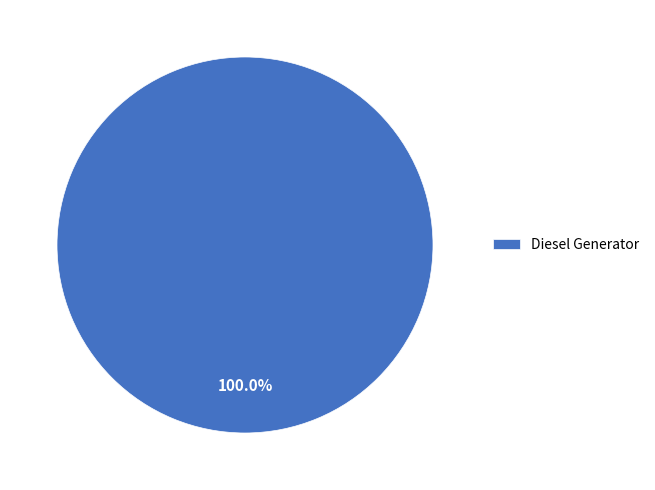

The Diesel Generator slice represents 100% of the pie. True or false?

True